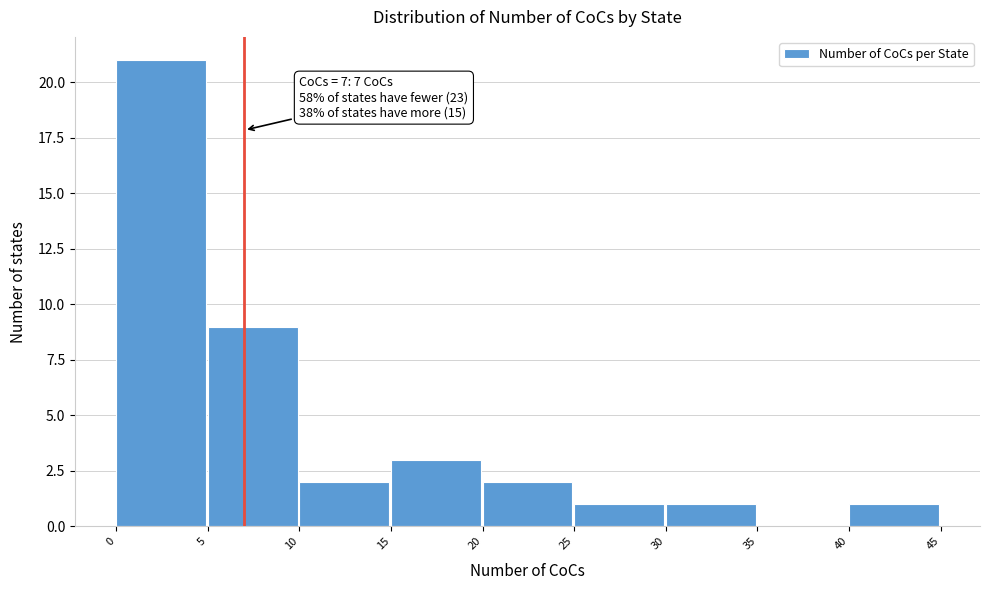

Which range on the x-axis has the tallest bar?

0 to 5